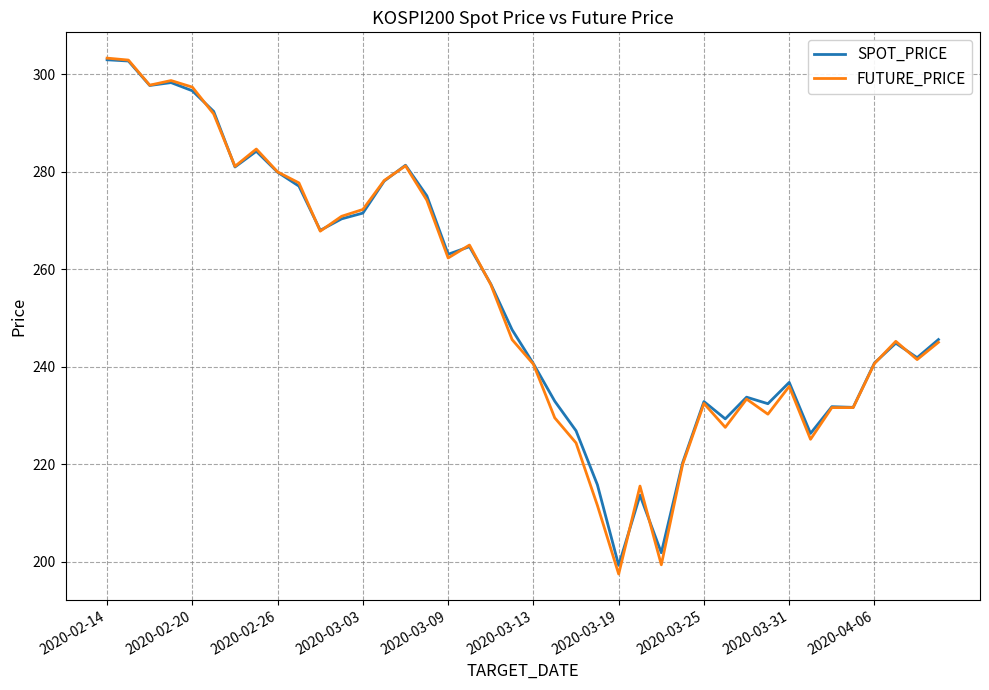

Which series has the largest range (max minus min)?

FUTURE_PRICE